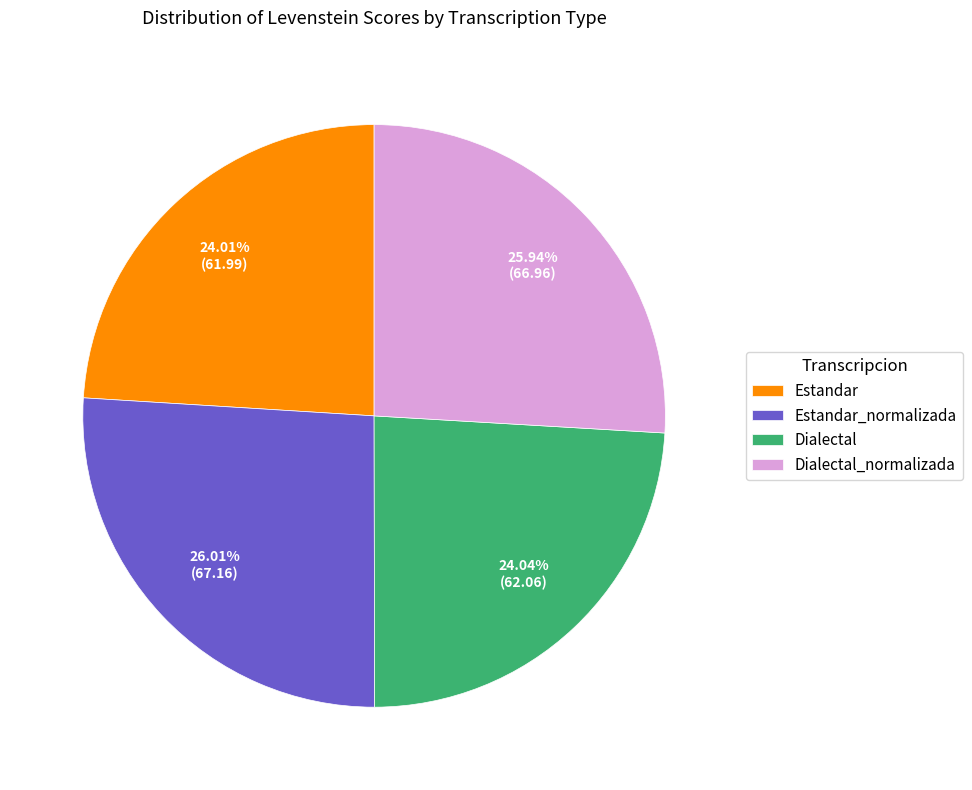

Between Dialectal_normalizada and Estandar, which is larger?

Dialectal_normalizada